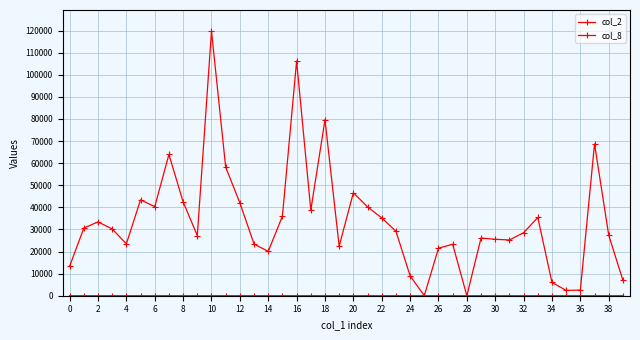

Reading left to right, list all the values displayed in this chart.

col_2: 13300	30600	33400	30200	23500	43400	40300	63900	42500	27200	119700	58150	42000	23400	20050	36000	106200	38700	79600	22400	46600	40200	35200	29200	9000	0	21500	23300	0	26100	25530	25230	28500	35400	6000	2400	2550	68700	27400	7000
col_8: 2	5	6	4	5	7	7	8	3	3	11	6	3	4	4	4	12	7	11	5	7	9	7	7	1	0	5	3	0	7	3	7	4	6	3	1	2	9	7	2